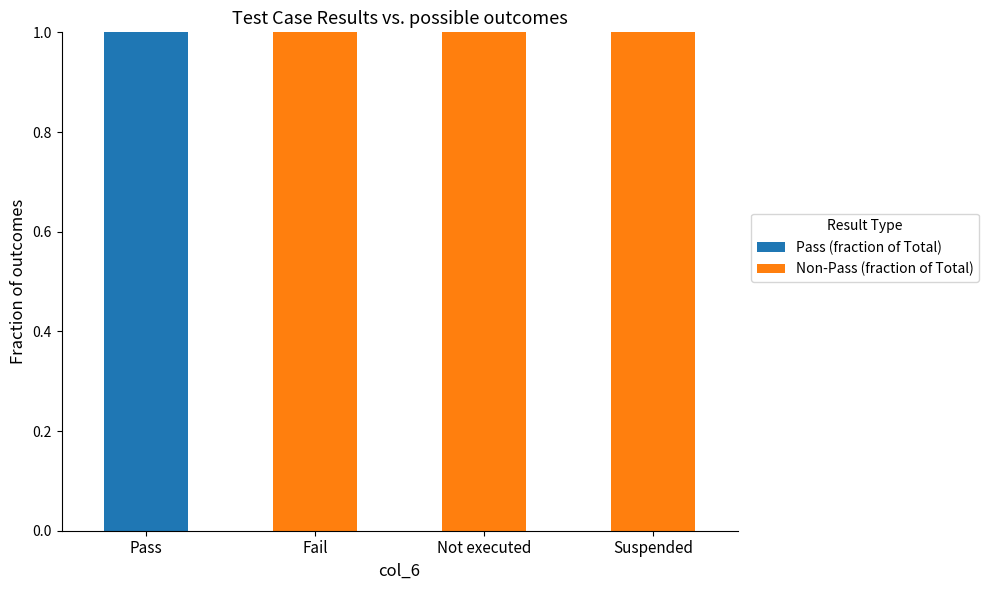

The value of Pass (fraction of Total) at Fail is 0. True or false?

True